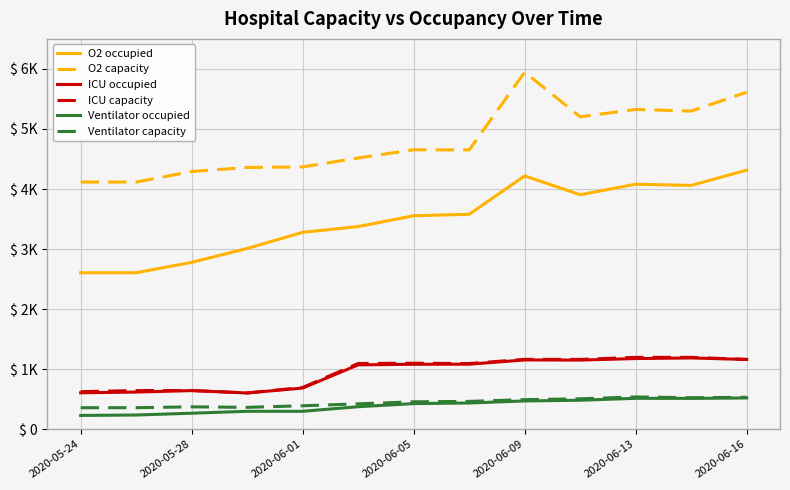

What are all the series names shown in the legend?

O2 occupied, O2 capacity, ICU occupied, ICU capacity, Ventilator occupied, Ventilator capacity